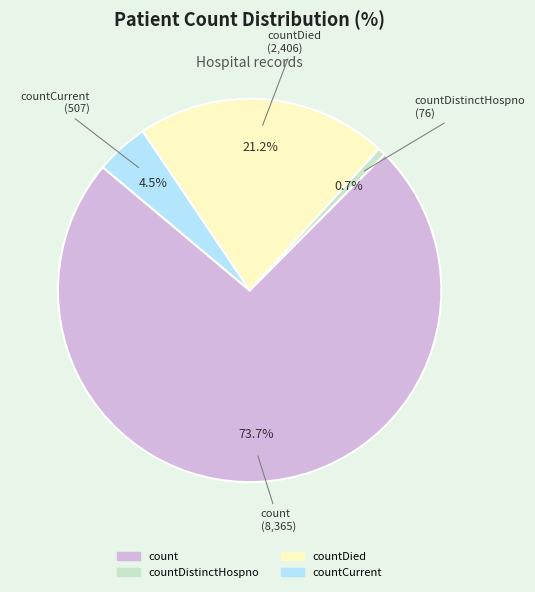

To the nearest percent, what is the average slice percentage?

25%